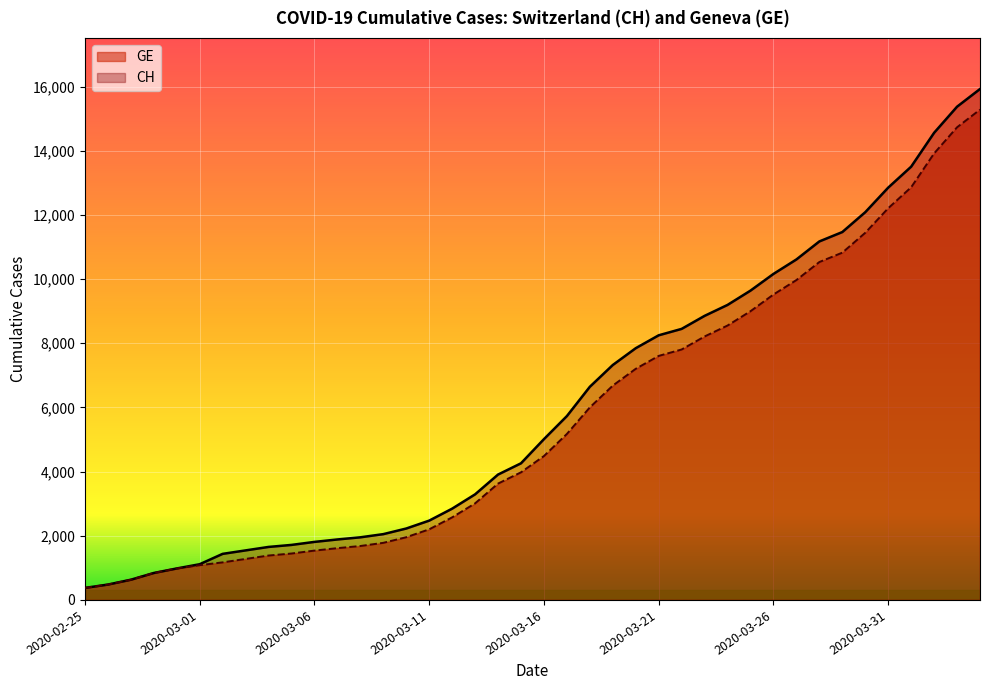

What is the total value across all series at 2020-03-07?

3499